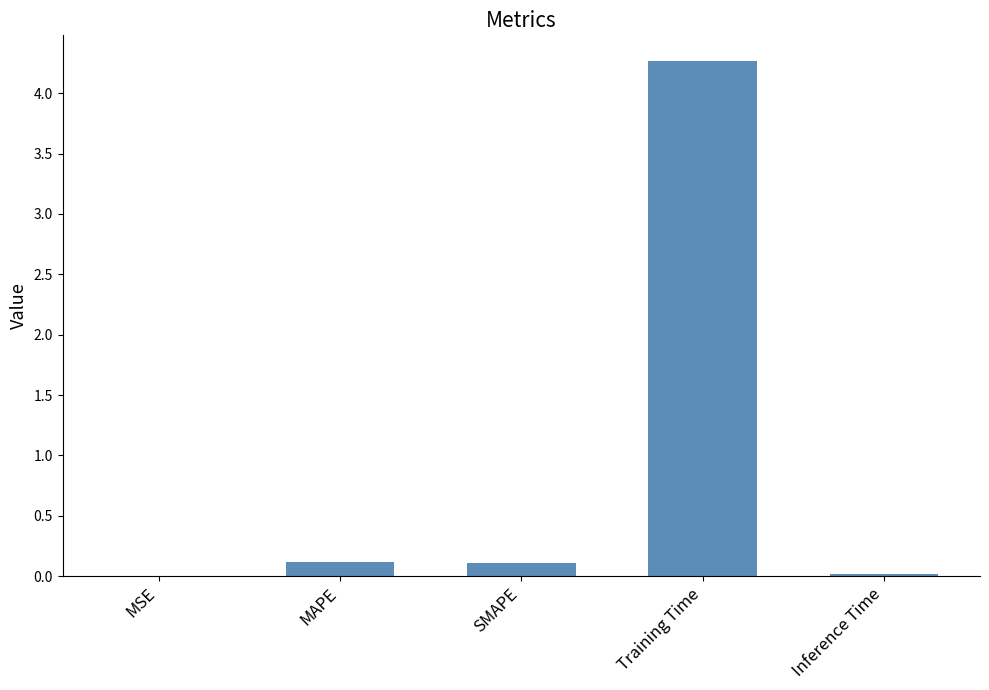

Are the bars horizontal?

No